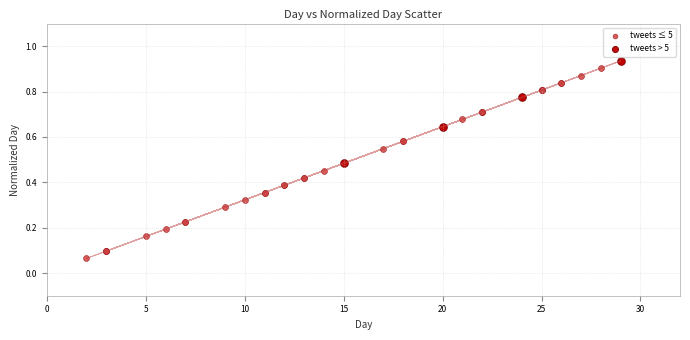

Which series contains the lowest Y value?

tweets ≤ 5